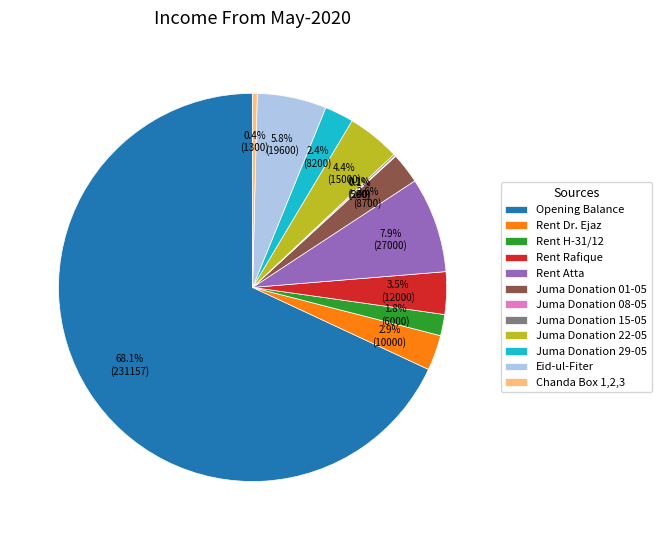

Is Juma Donation 29-05 the majority of the pie?

No